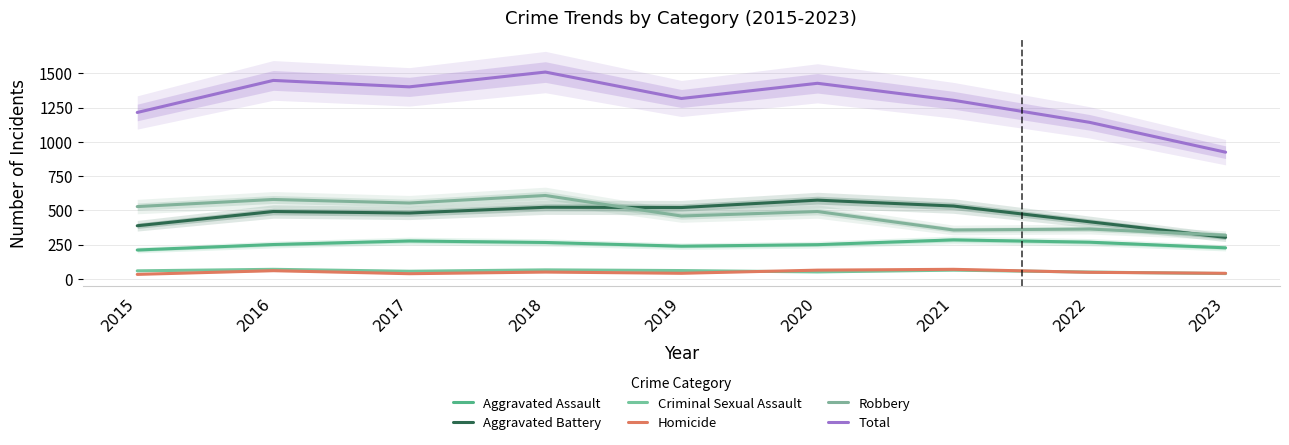

Is it true that Homicide equals 32 at 2015?

True